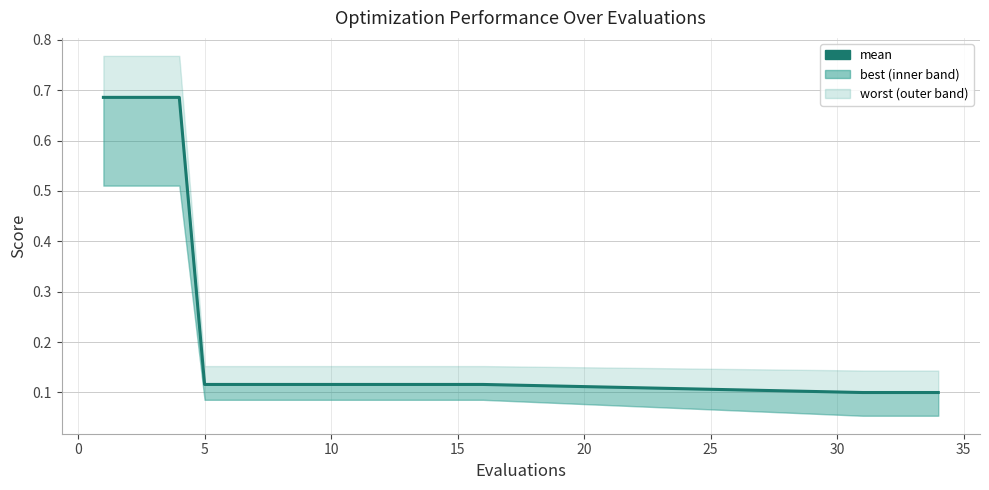

How many lines are shown in the chart?

1